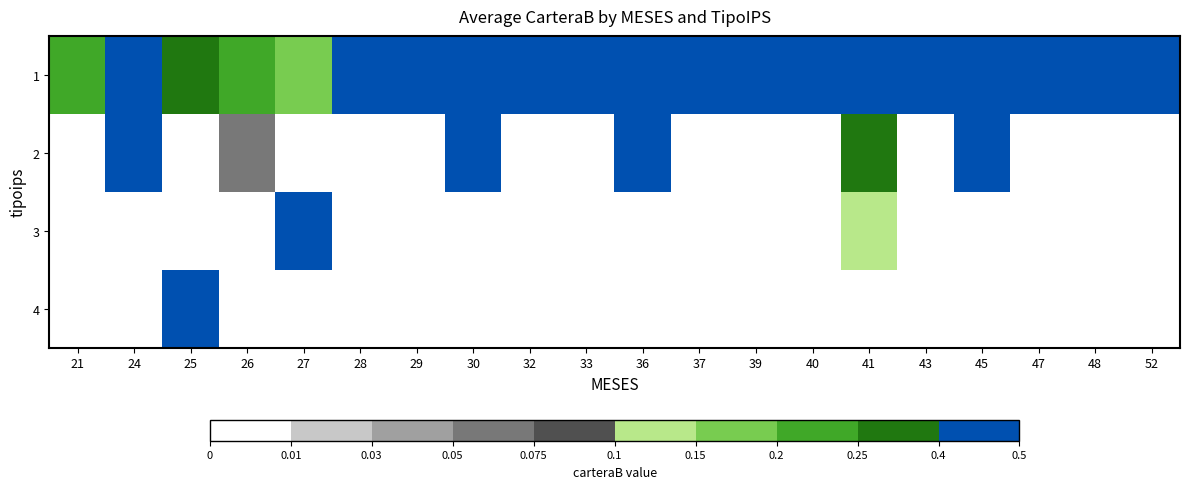

Rank the series by their maximum value, from lowest to highest.

3, 2, 4, 1